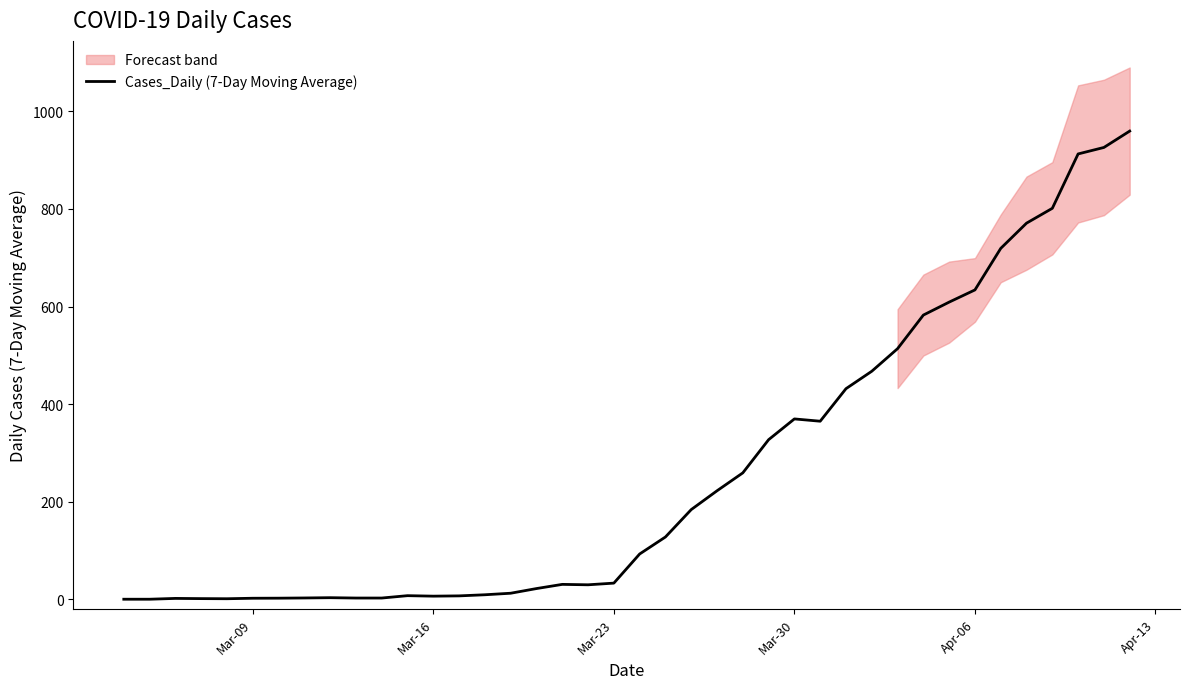

True or false: Cases_Daily (7-Day Moving Average) has a value of 637.0 at Mar-30.

False